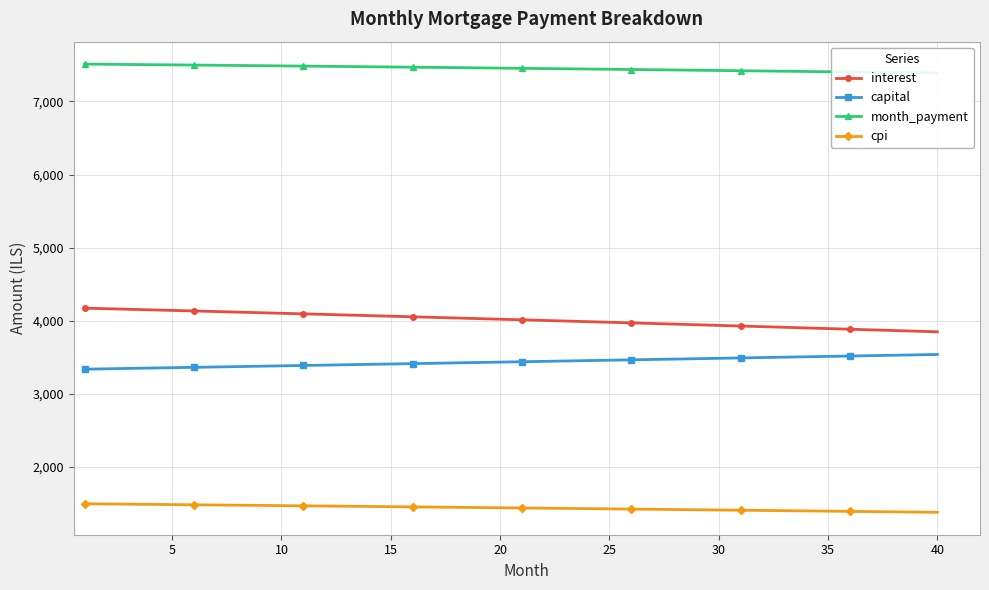

What is the value of the interest point at the 18th from the left?

4038.0